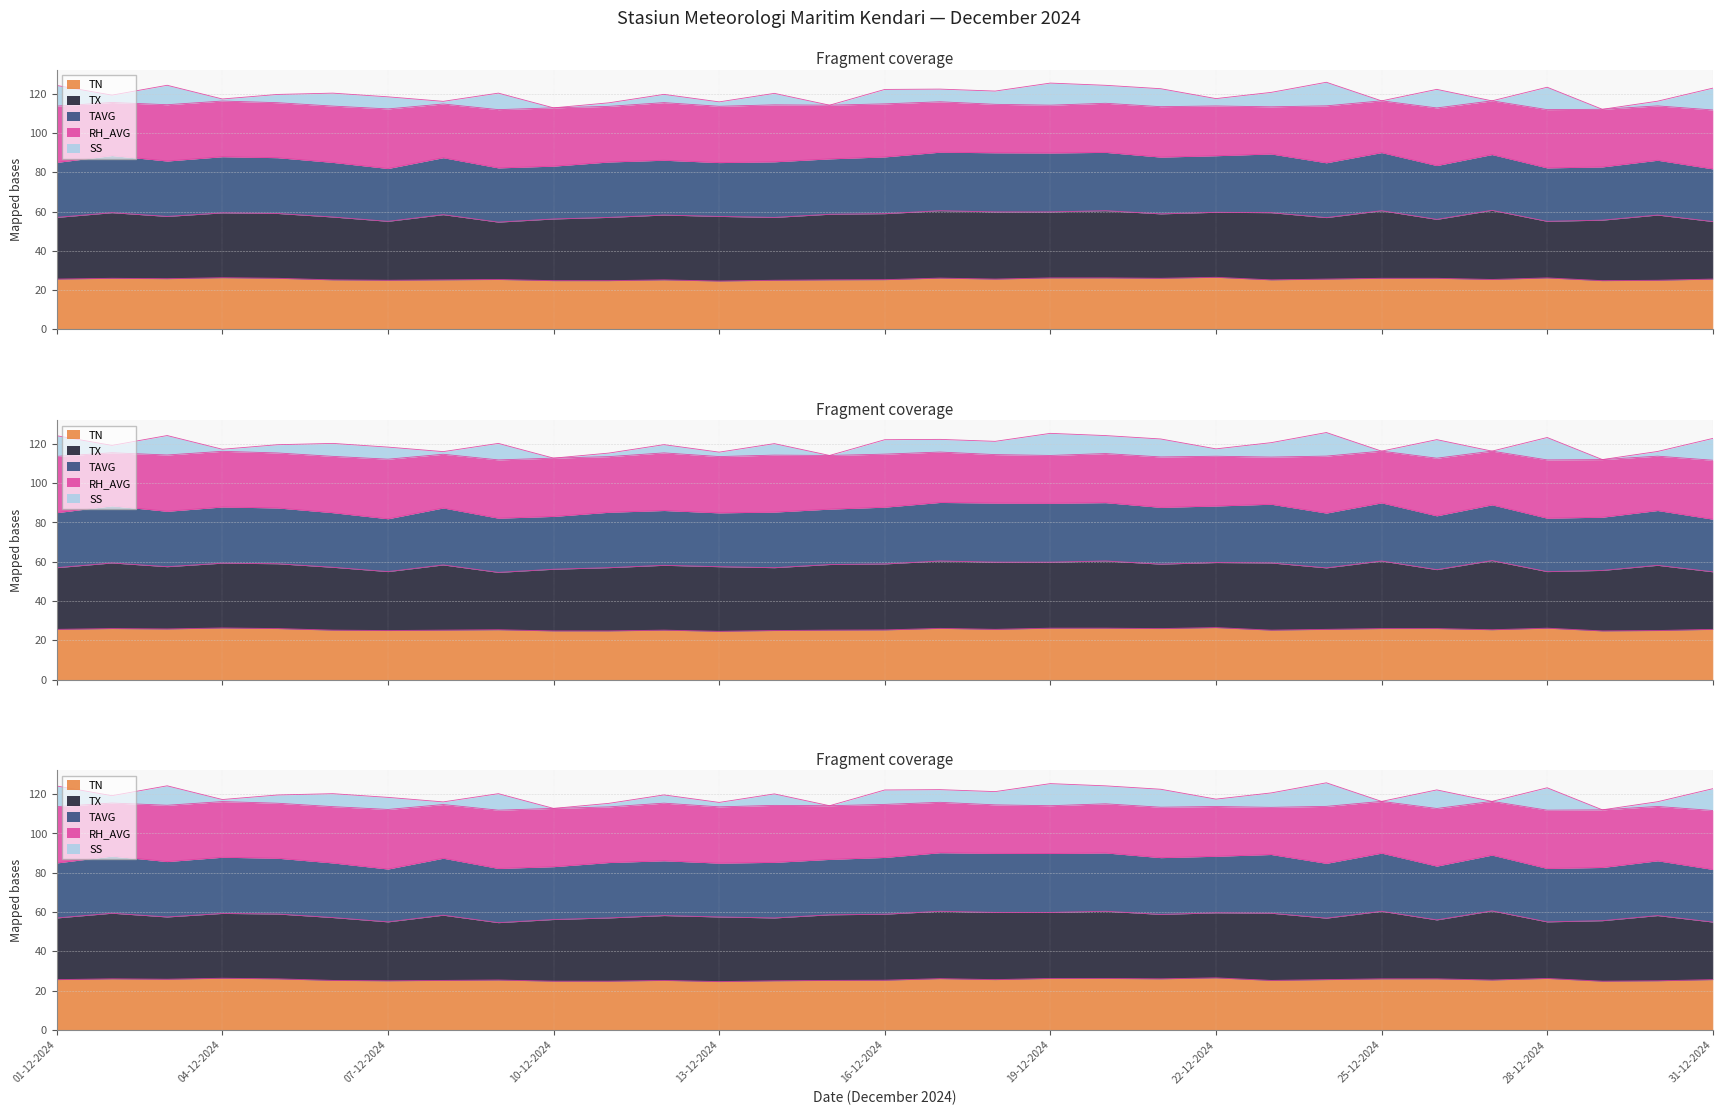

What is the label of the 3rd point from the right?

29-12-2024